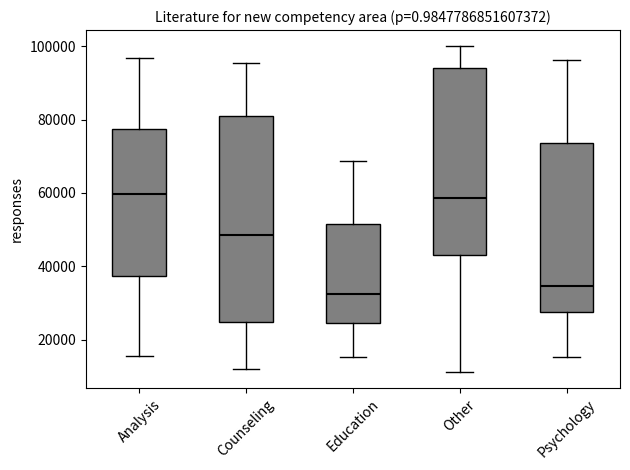

Which box's median line is the lowest?

Education